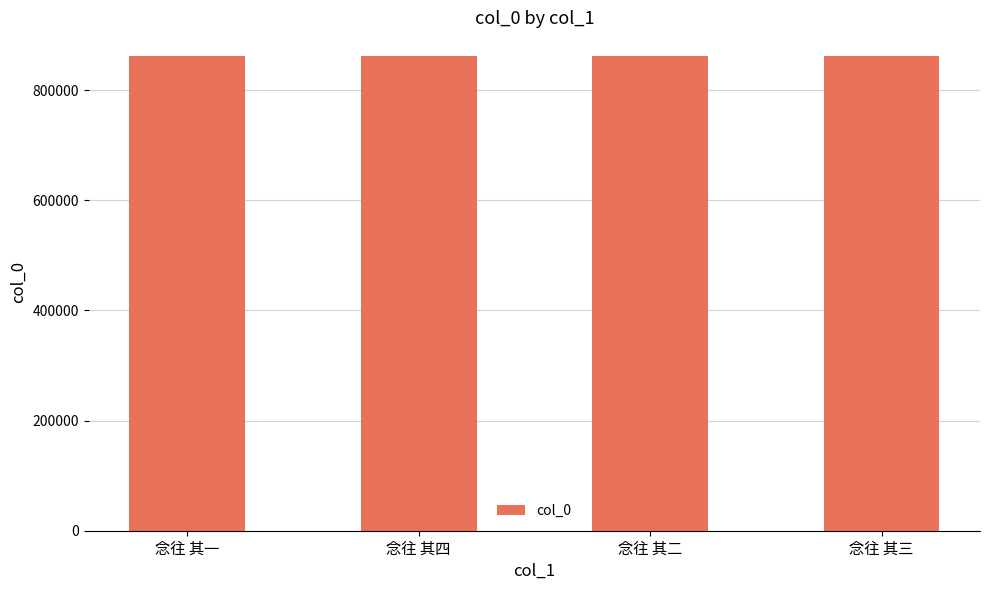

What is the change in value from 念往 其一 to 念往 其三?

+2